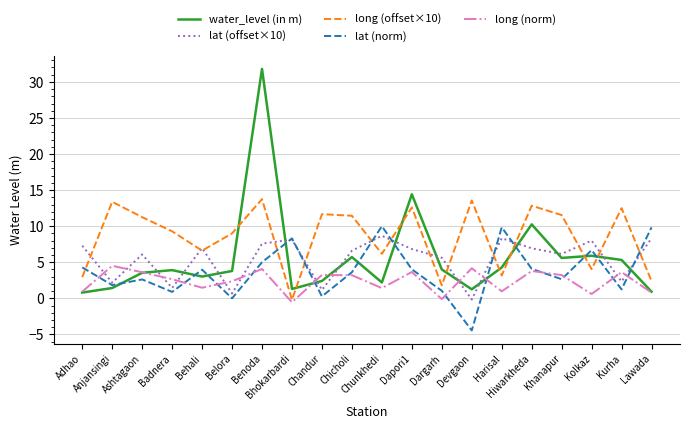

What are all the series names shown in the legend?

water_level (in m), lat (offset×10), long (offset×10), lat (norm), long (norm)